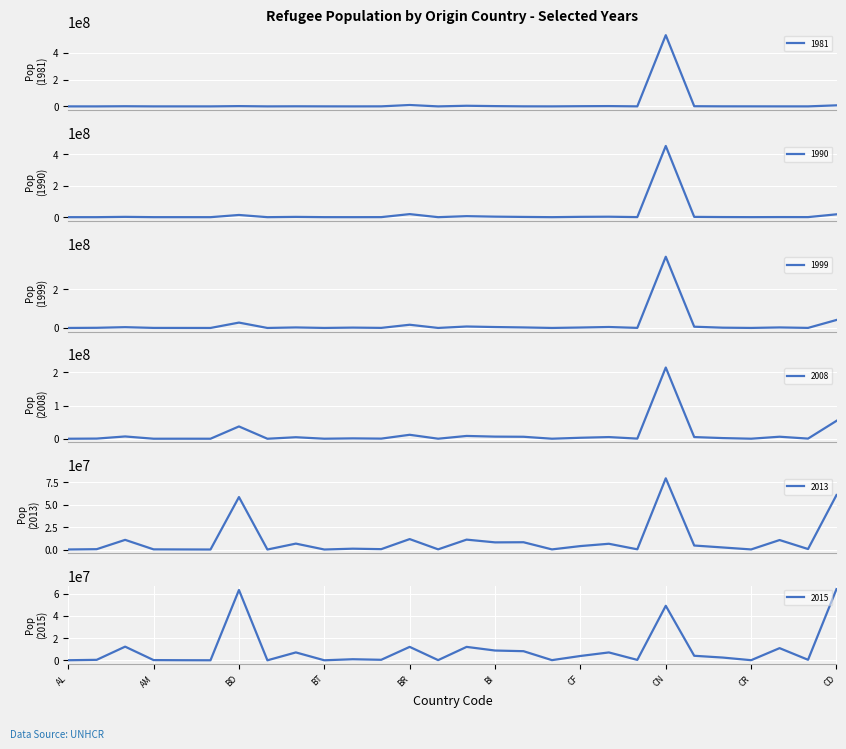

At which category is the sum across all series the highest?

CN